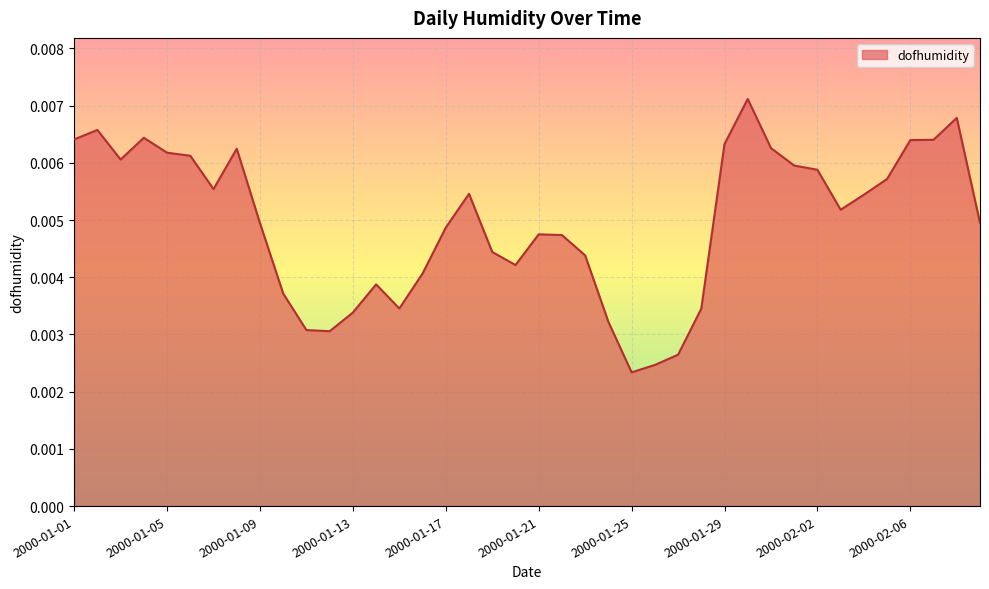

How many lines are shown in the chart?

1